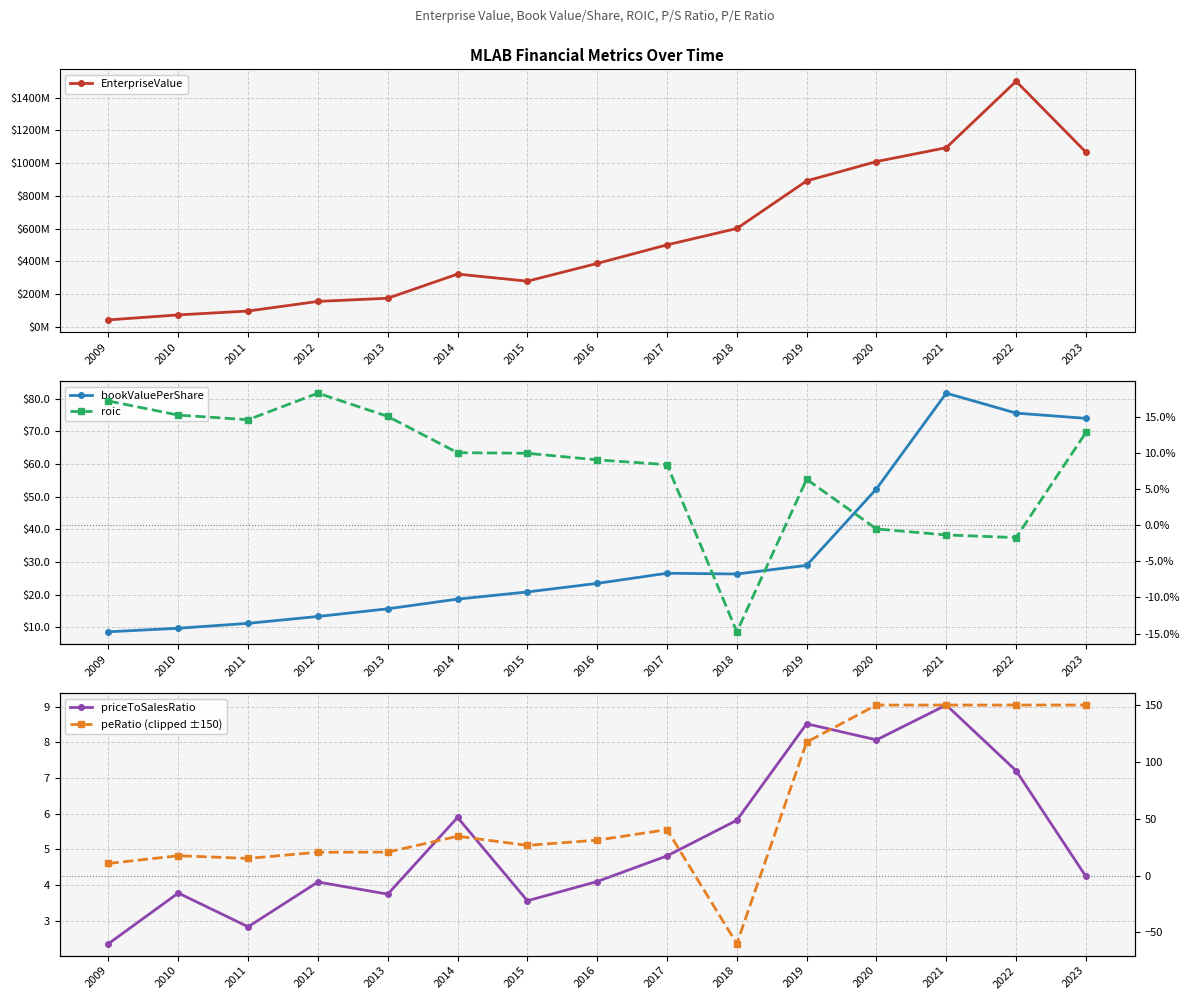

Which series has the largest range (max minus min)?

EnterpriseValue